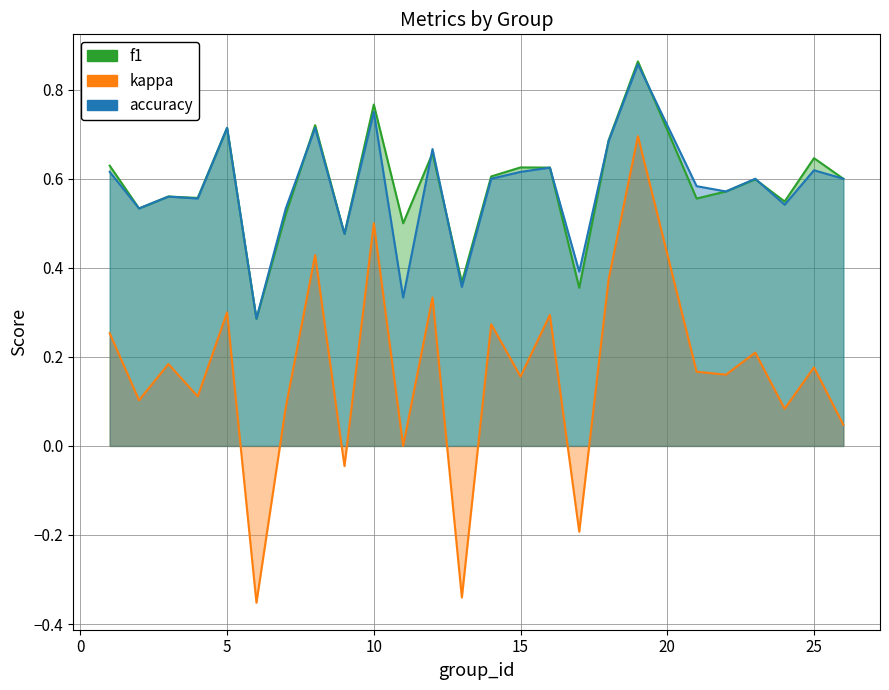

What is the sum of all f1 values?

14.6